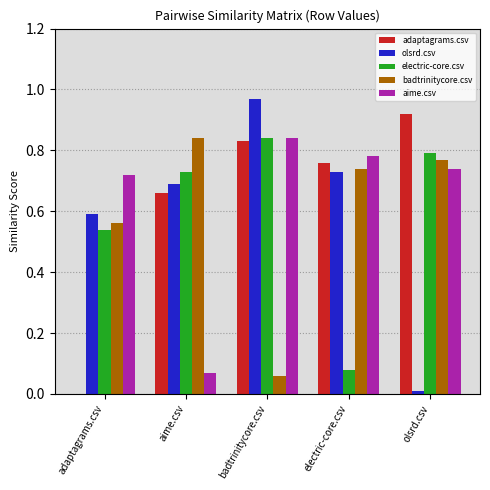

Are the bars horizontal?

No